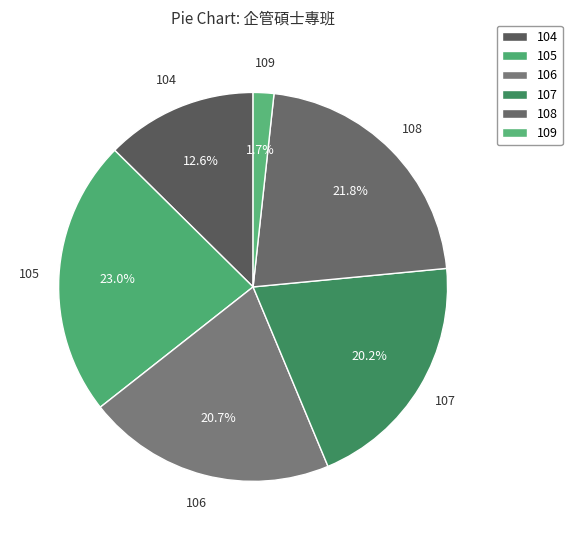

To the nearest percent, what is the difference between the largest and smallest slice percentages?

21%